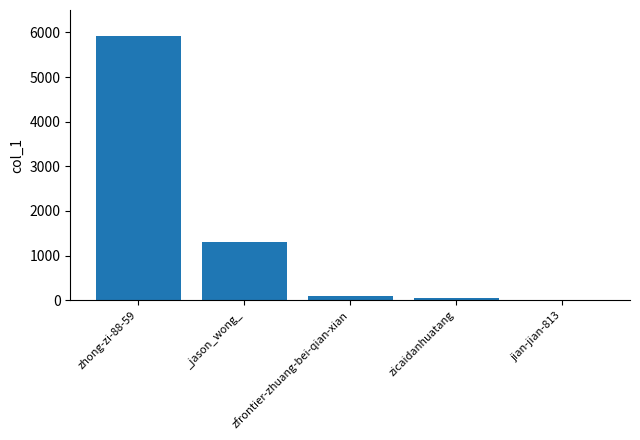

What is the sum of all values?

7352